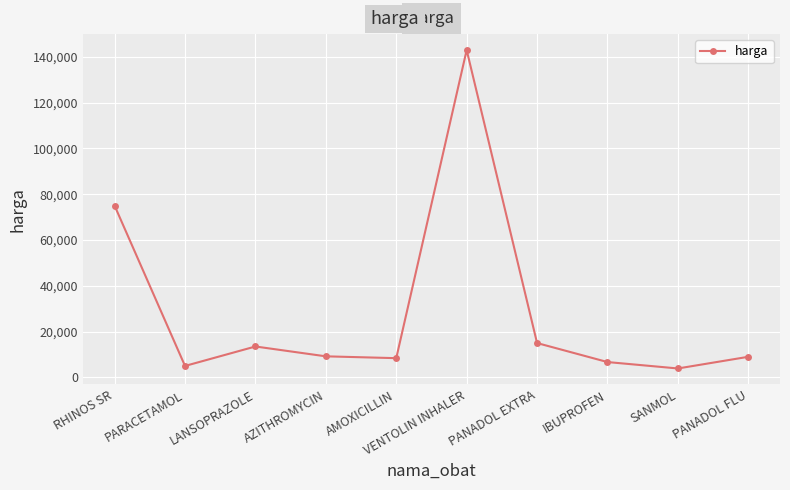

Does the chart have visible grid lines?

Yes